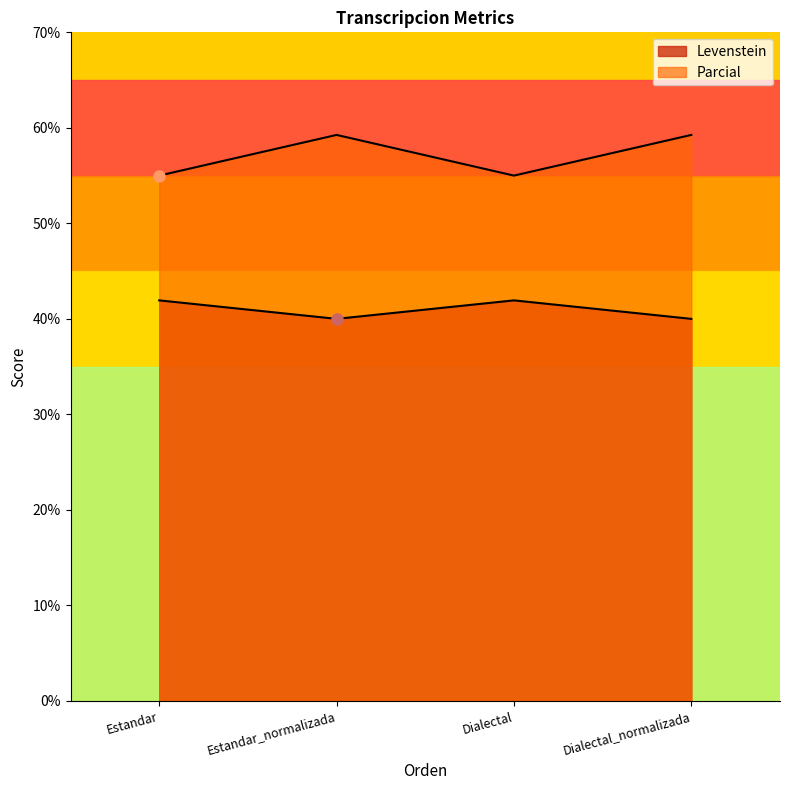

What is the value of the Parcial point at the 1st from the left?

55.0